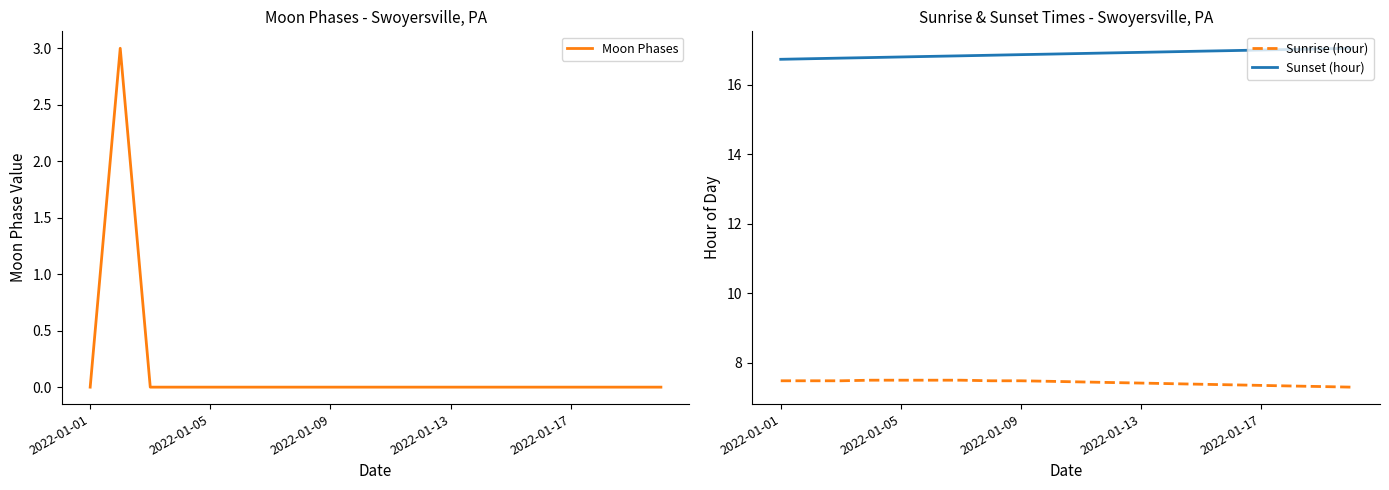

How many lines are shown in the chart?

3